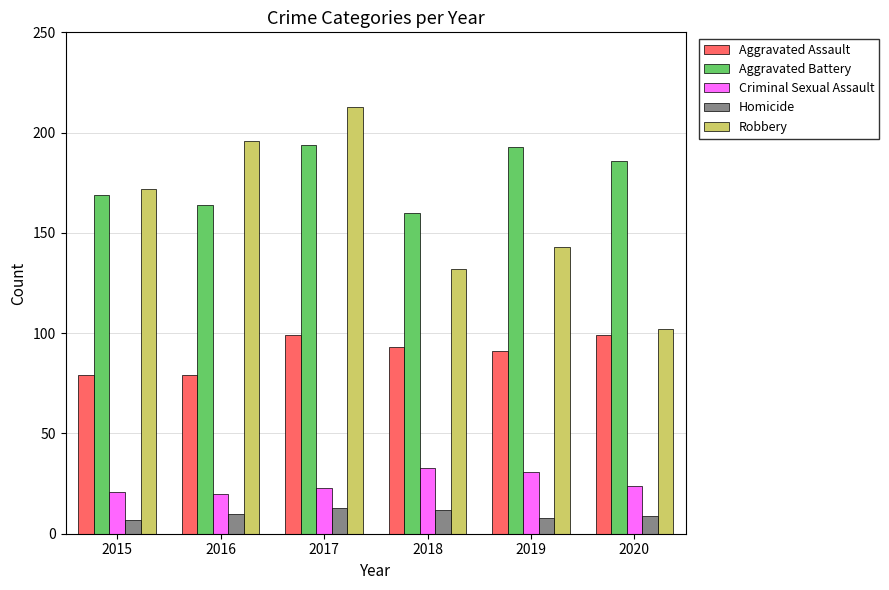

How many data points does each series have?

6